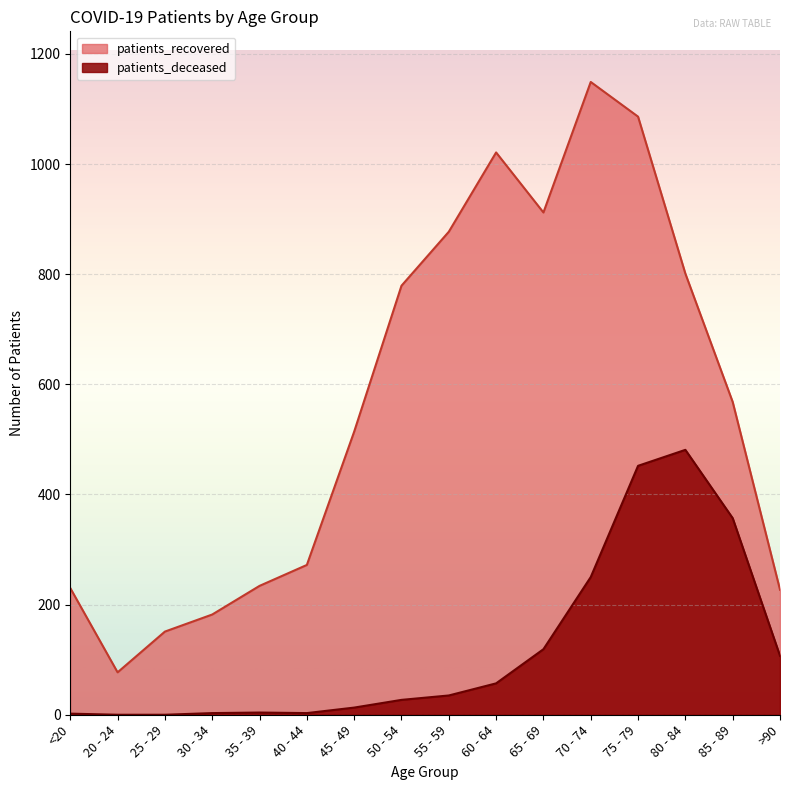

What is the minimum value for patients_recovered?

77